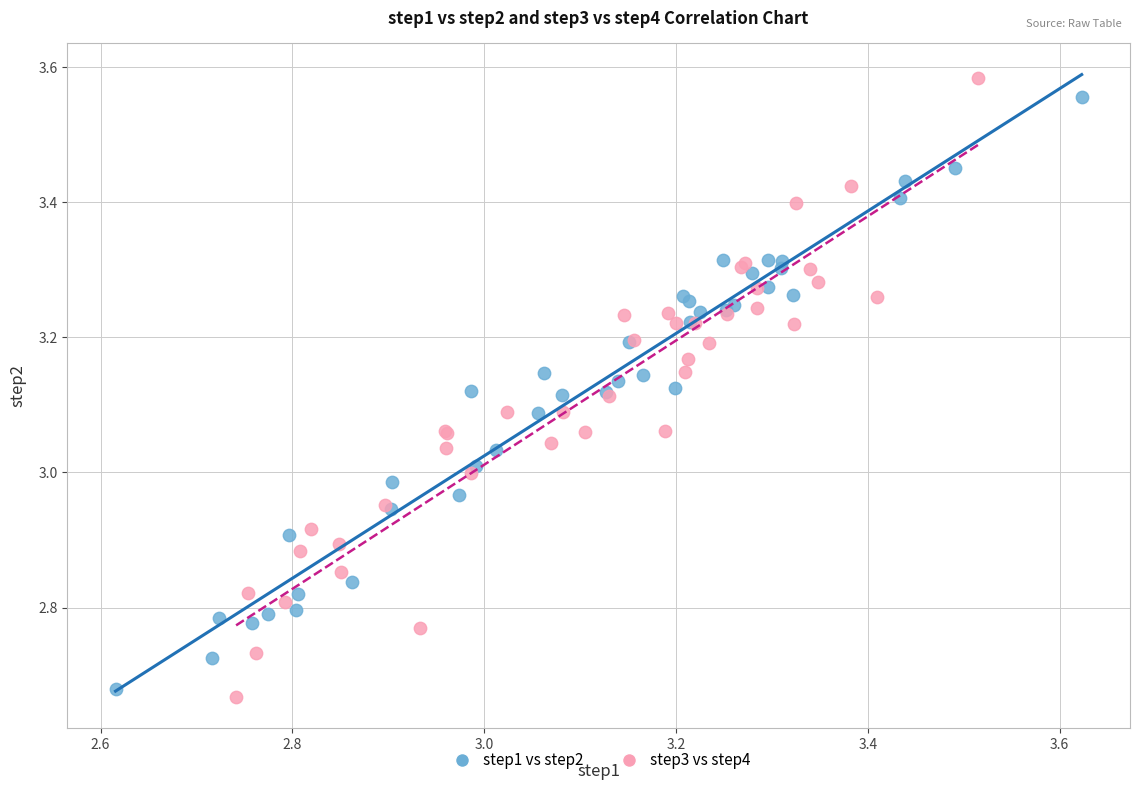

Which series has the widest spread of Y values?

step3 vs step4